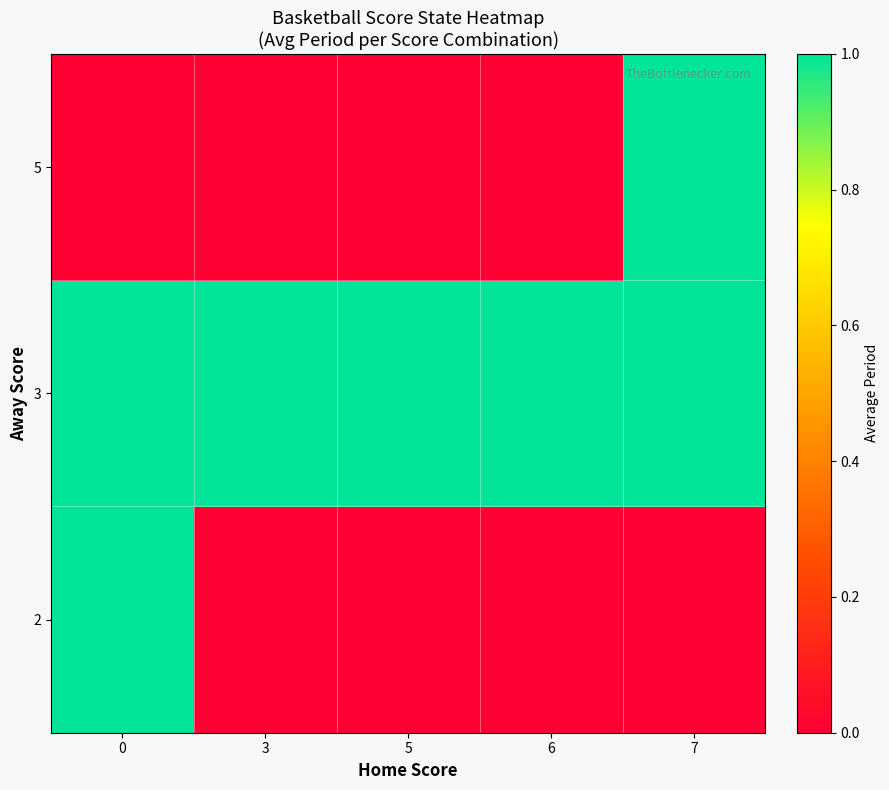

List the series in order of their peak value, highest first.

2, 3, 5